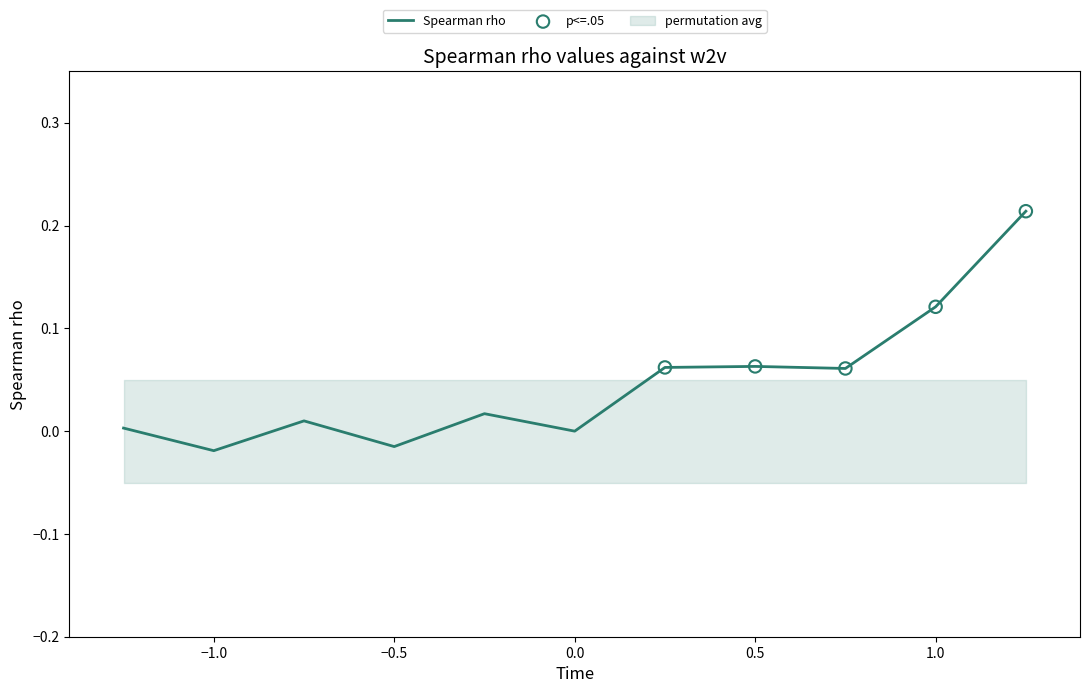

What is the change in value from -0.75 to 0.25?

+0.1